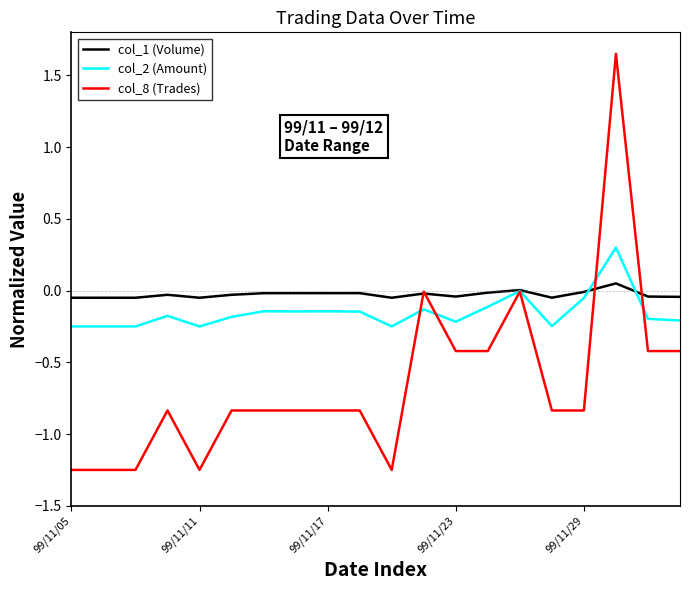

Is this an area chart (filled region under the line)?

No